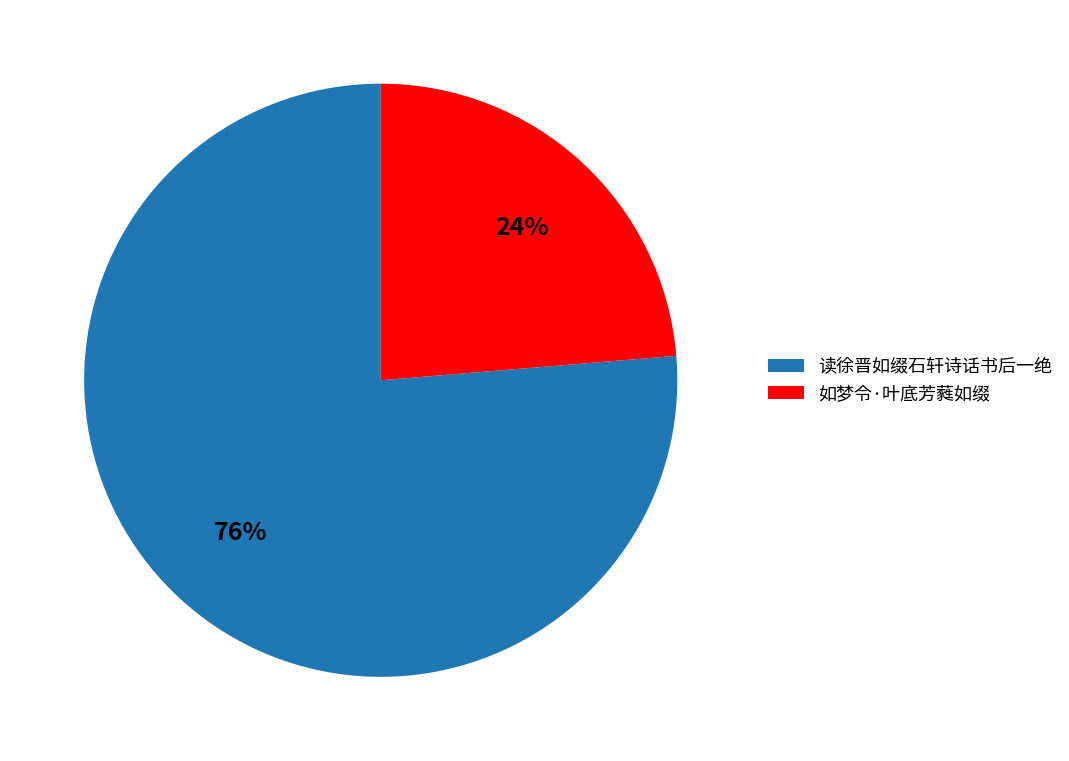

Do 如梦令·叶底芳蕤如缀 and 读徐晋如缀石轩诗话书后一绝 together represent more than half of the pie?

Yes